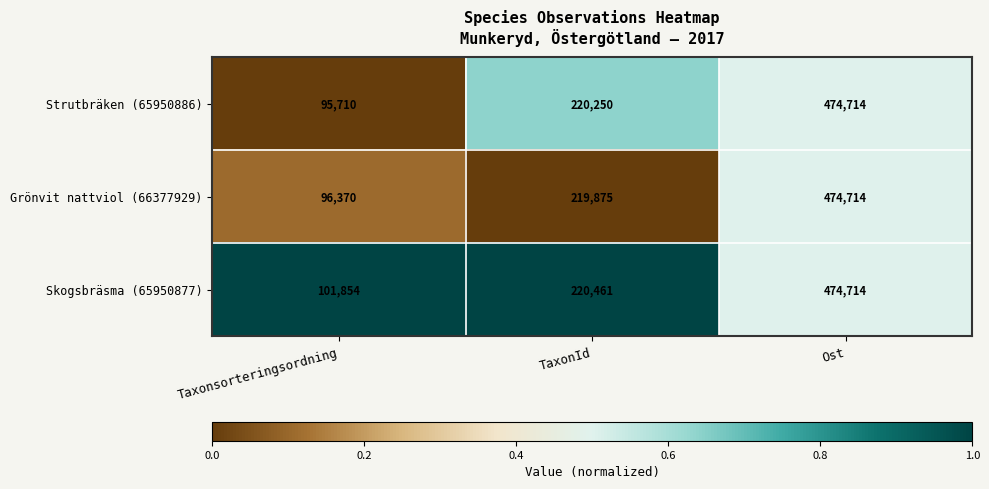

Read the Skogsbräsma (65950877) value at Ost, to the nearest 100.

474700